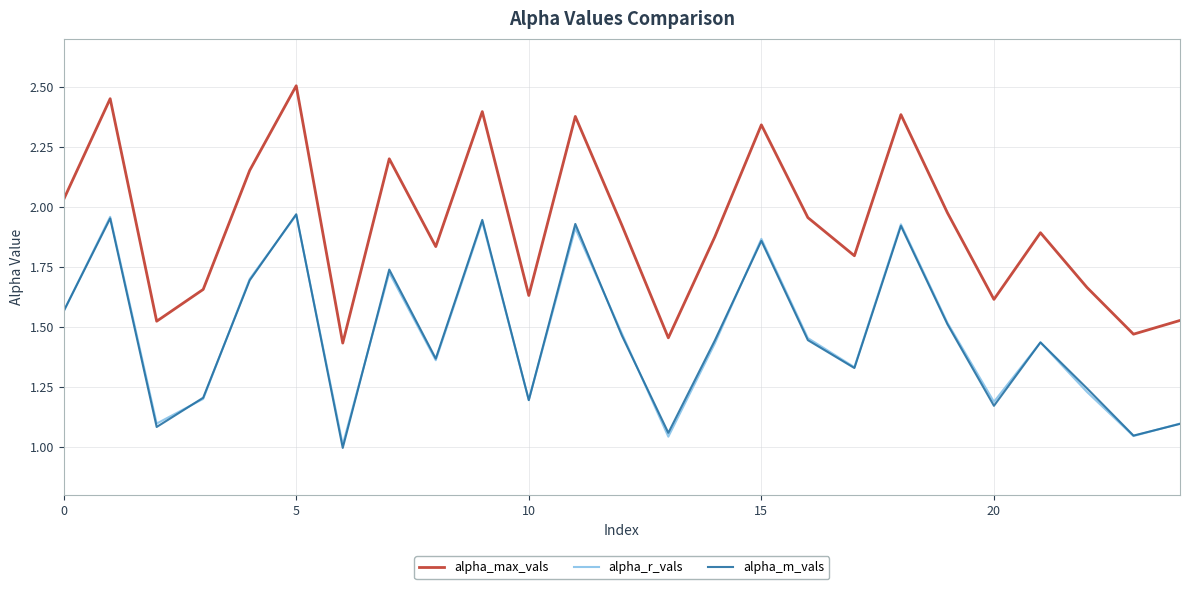

True or false: alpha_m_vals and alpha_max_vals intersect in this chart.

False